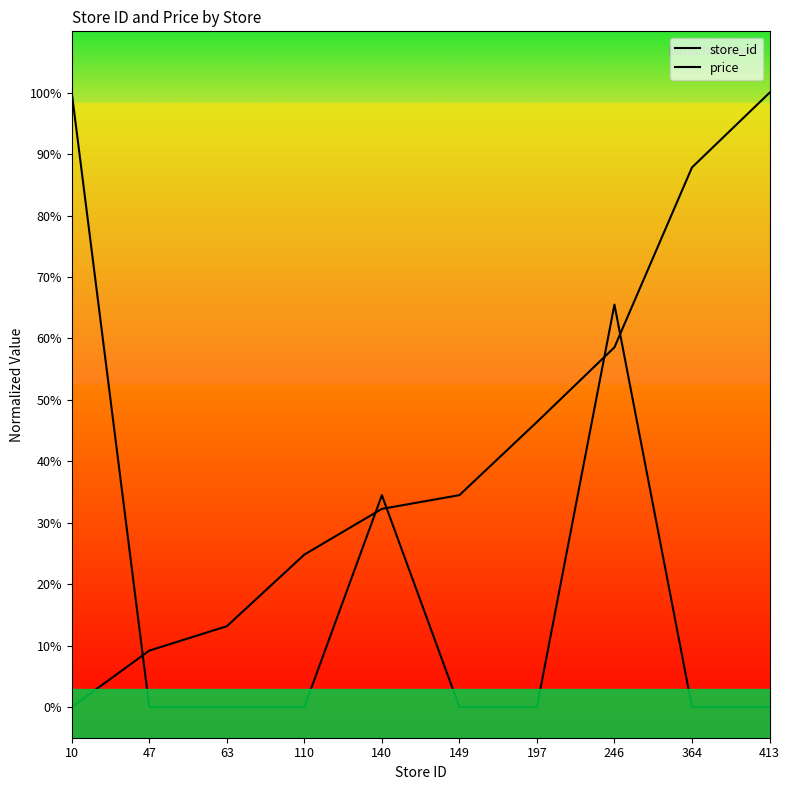

List the series in order of their overall mean, highest first.

store_id, price